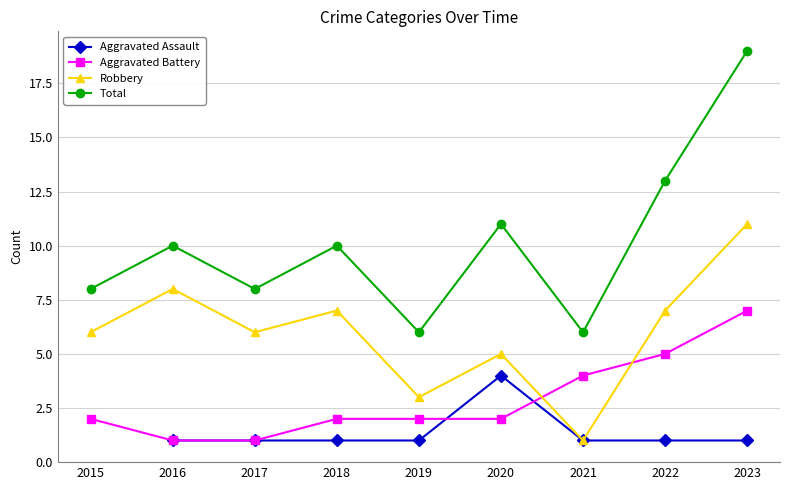

Where does the Aggravated Assault series first go above 1?

2020